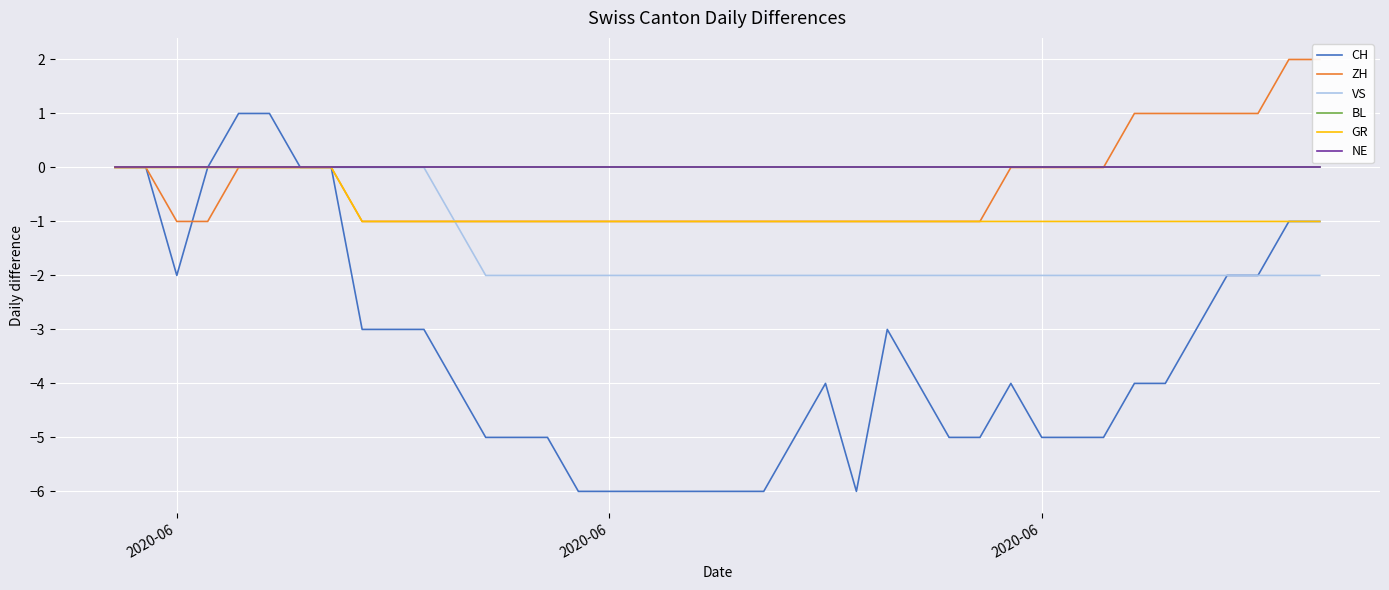

Is the value of NE at 2020-06 greater than the value of BL at 29?

No